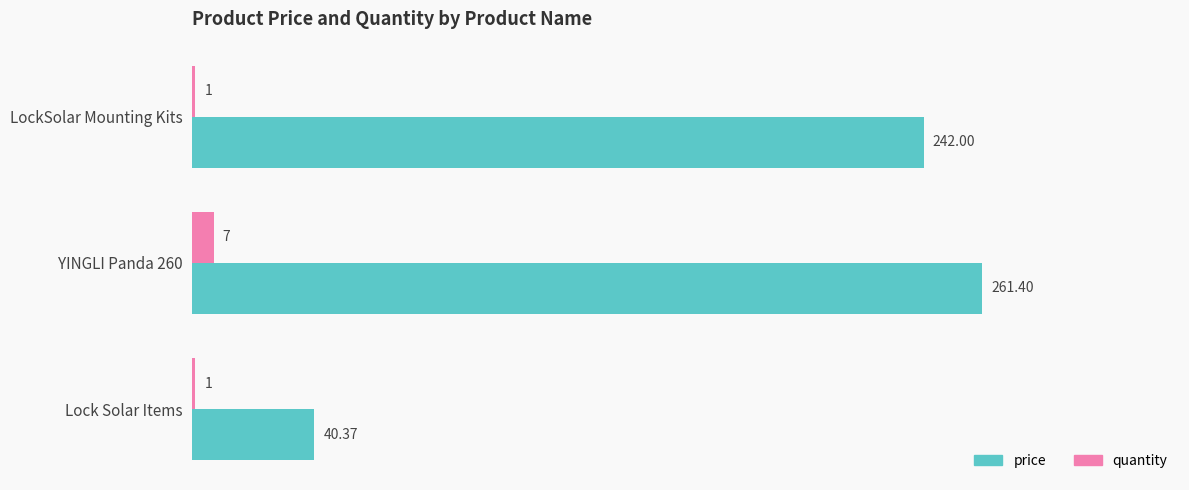

Which series has the largest total across all categories?

price